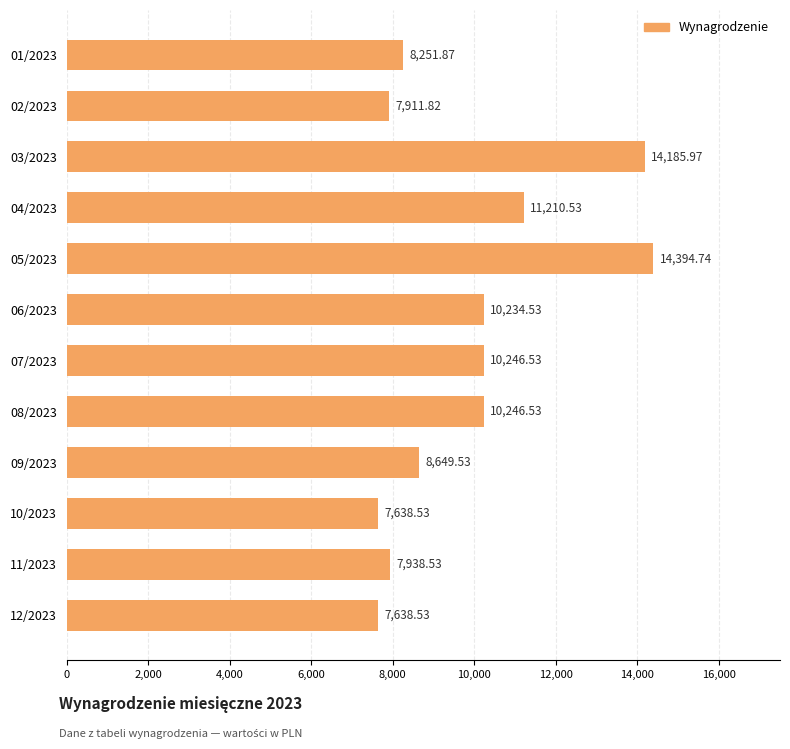

How many values are below 10234?

6